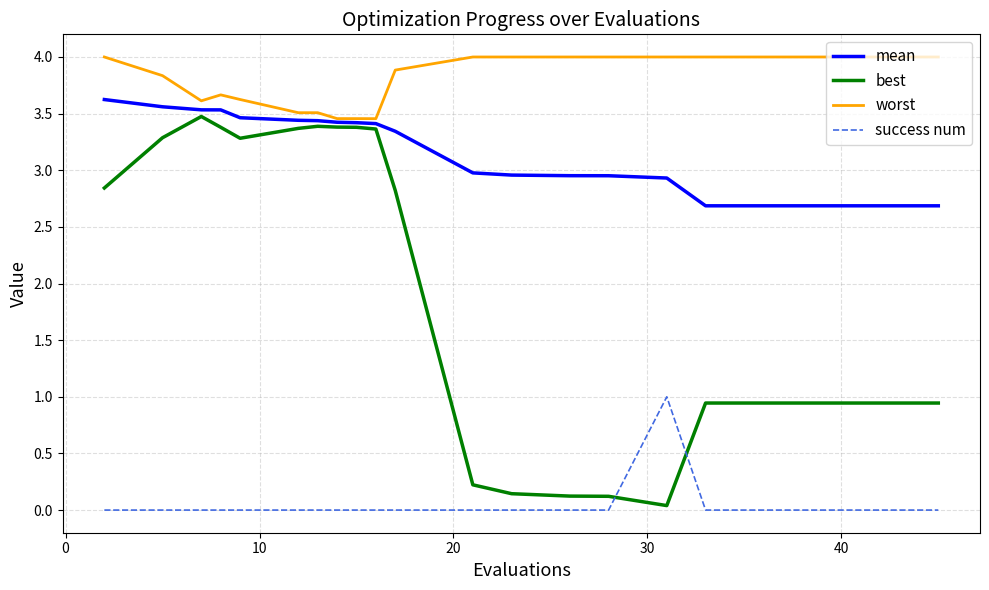

True or false: success num and worst cross at least once.

False